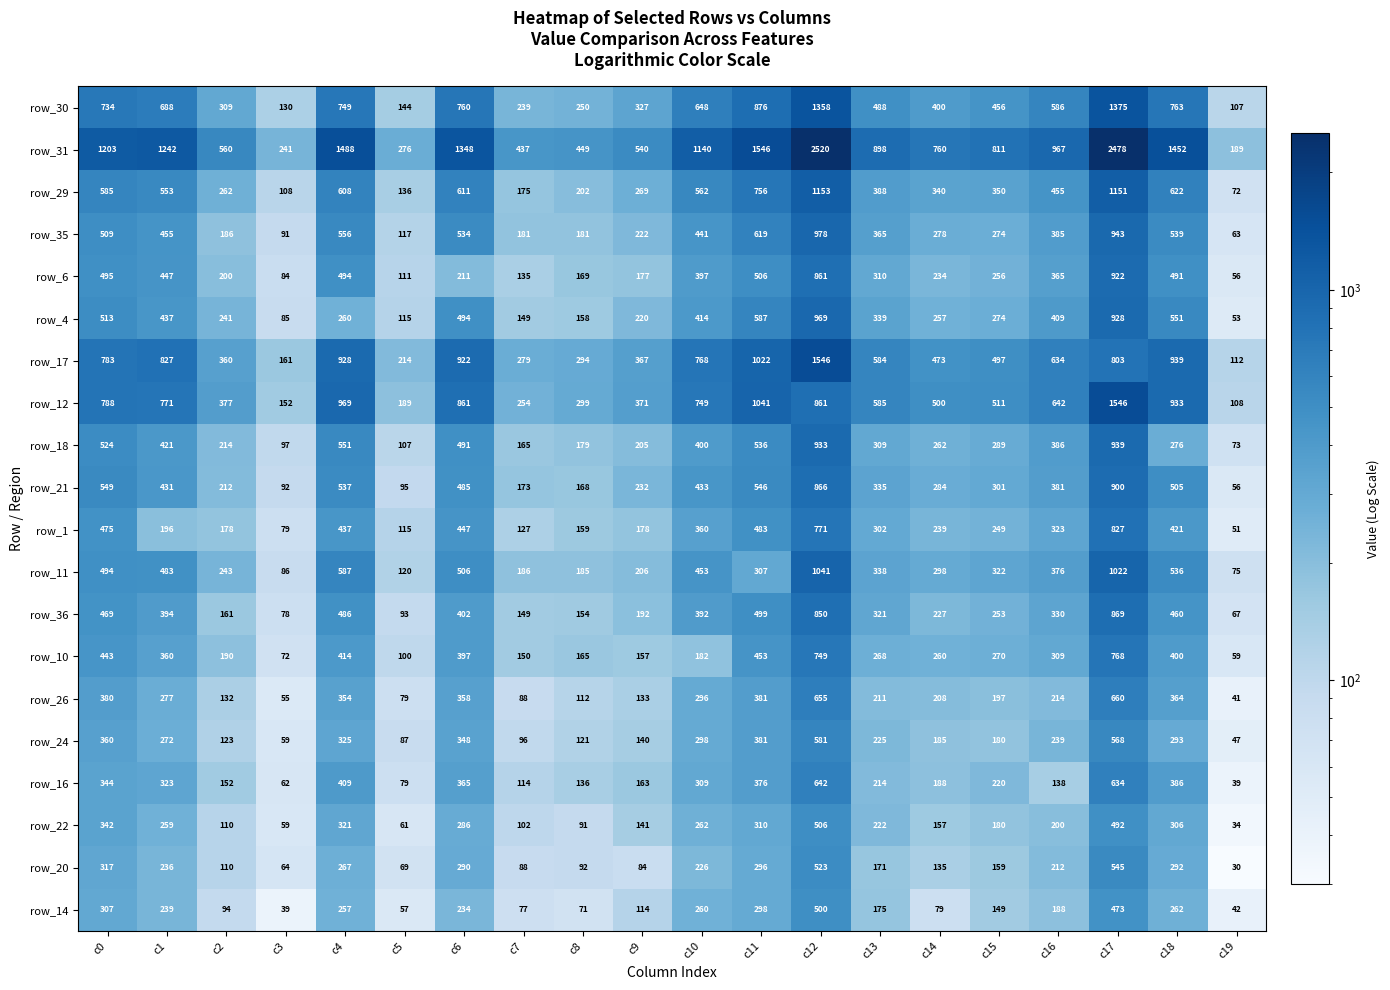

Rank the series at c16 from highest to lowest value.

row_31, row_12, row_17, row_30, row_29, row_4, row_18, row_35, row_21, row_11, row_6, row_36, row_1, row_10, row_24, row_26, row_20, row_22, row_14, row_16